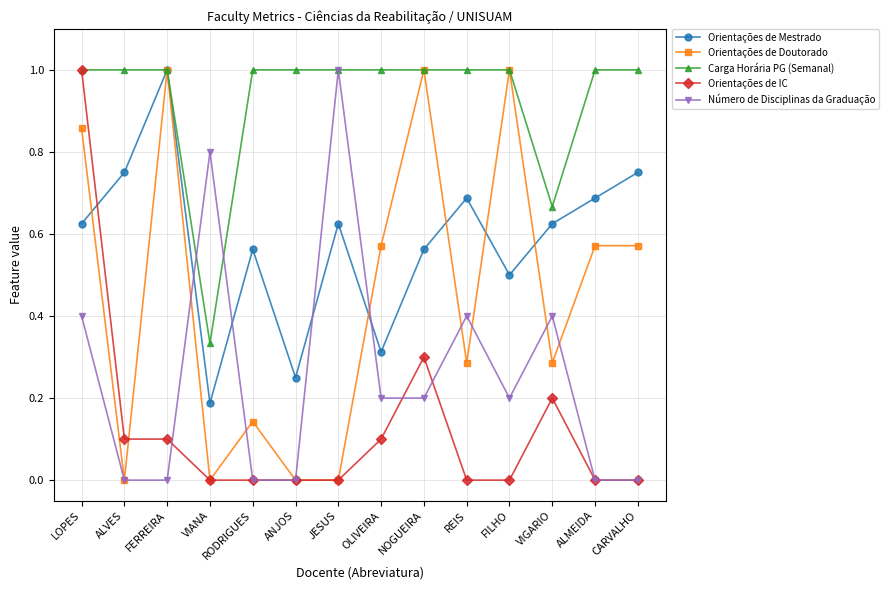

At how many categories does at least one series exceed 0?

14